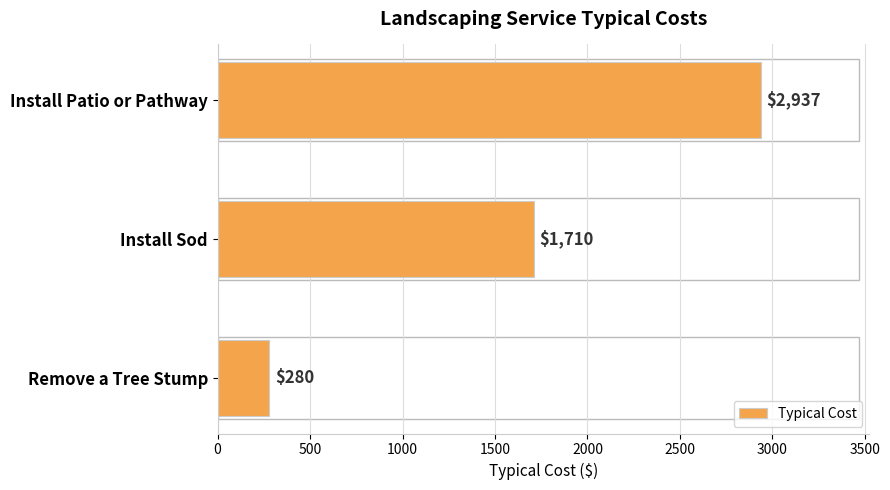

List the labels in order of value, smallest first.

Remove a Tree Stump, Install Sod, Install Patio or Pathway